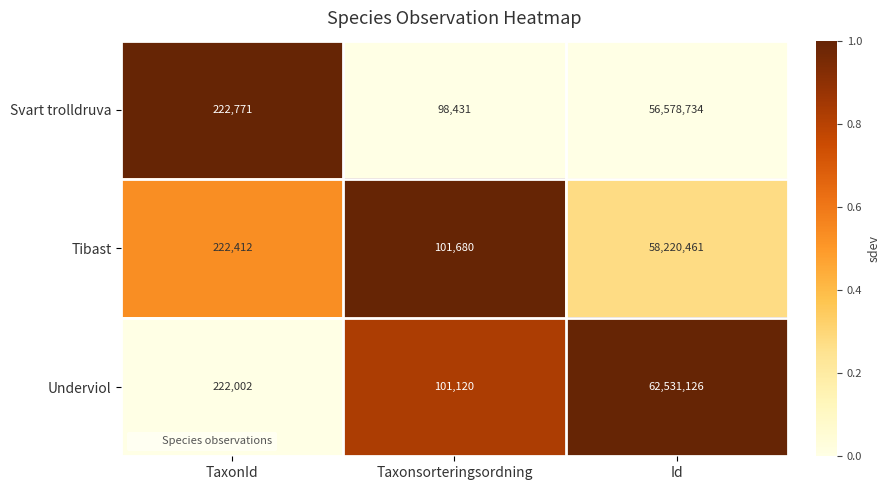

What is the average value of the Tibast series?

19514851